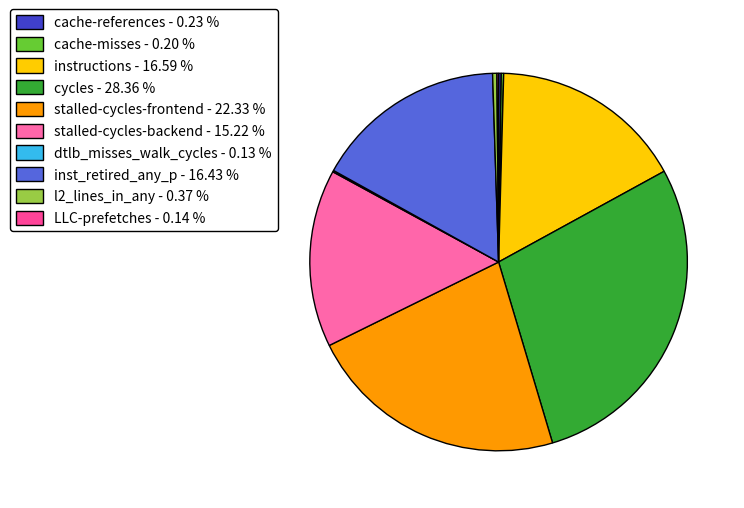

To the nearest percent, what is the average slice percentage?

10%